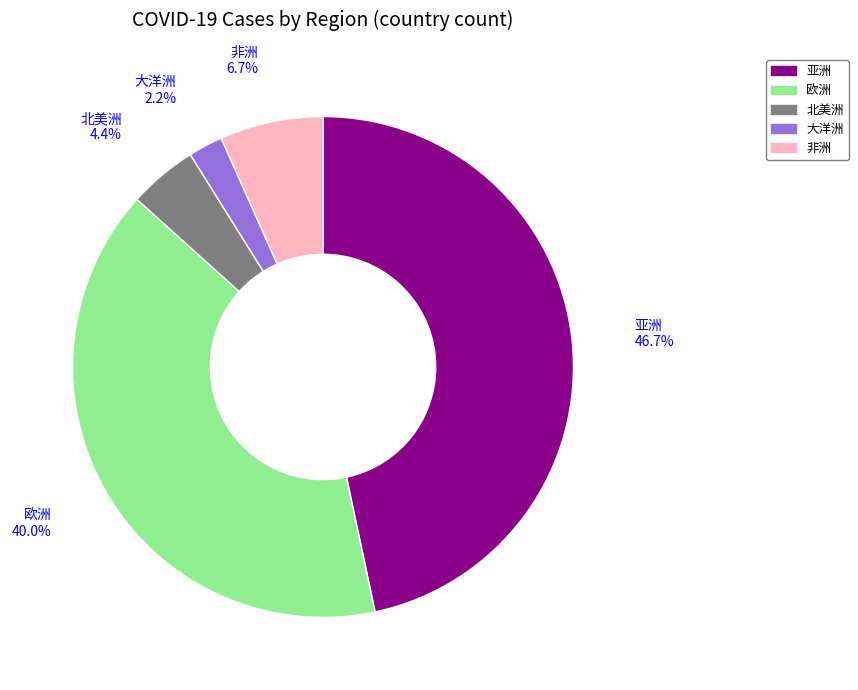

Which category has the smallest portion of the pie?

大洋洲